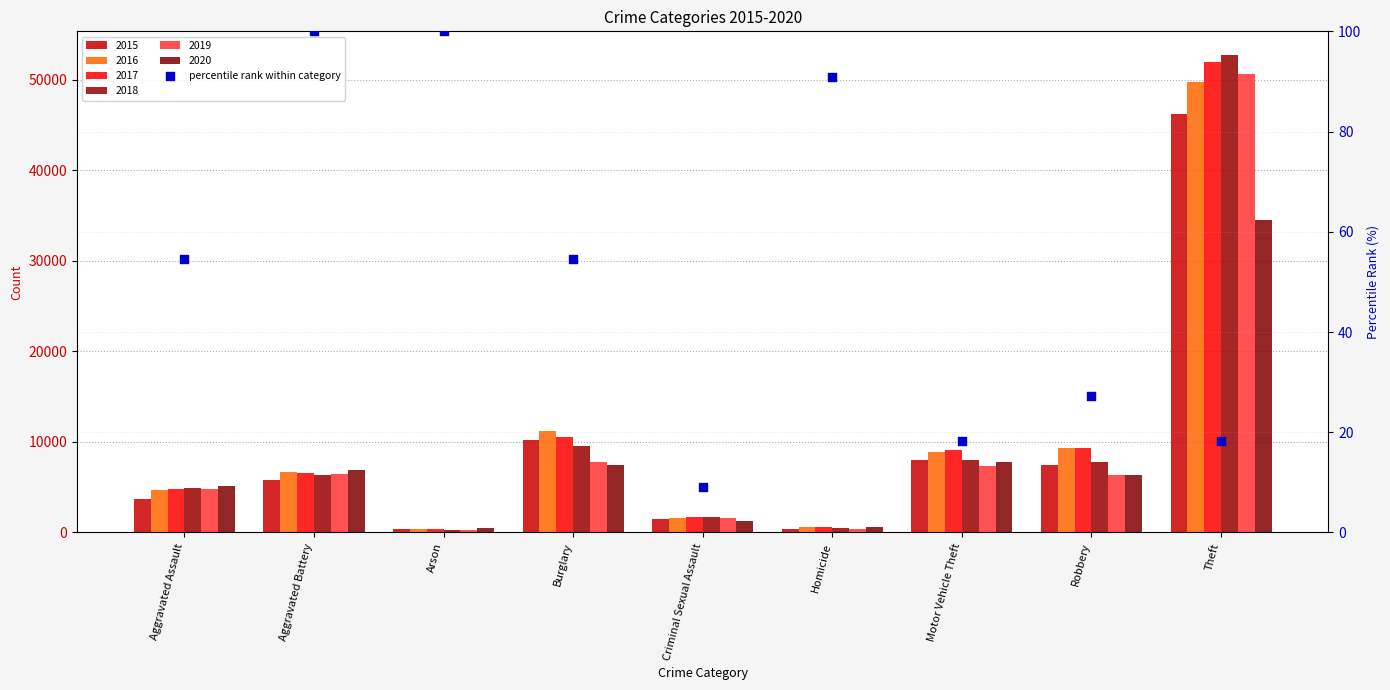

Approximately how many times larger is the value at Burglary compared to Arson?

0.5